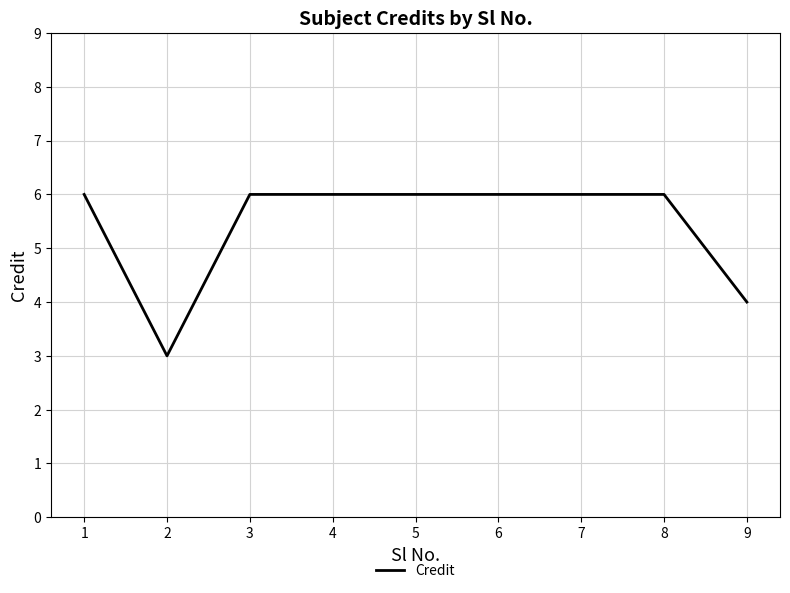

What is the maximum value shown in the chart?

6